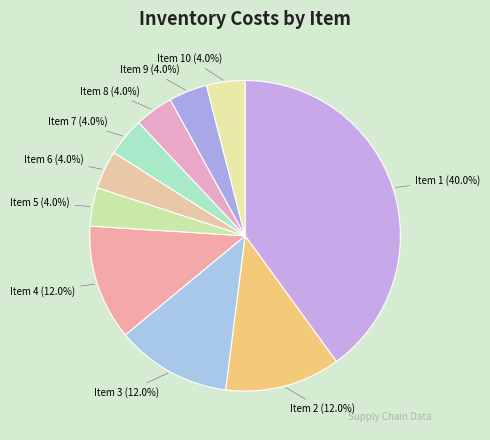

Which slice is the largest?

Item 1 (40.0%)